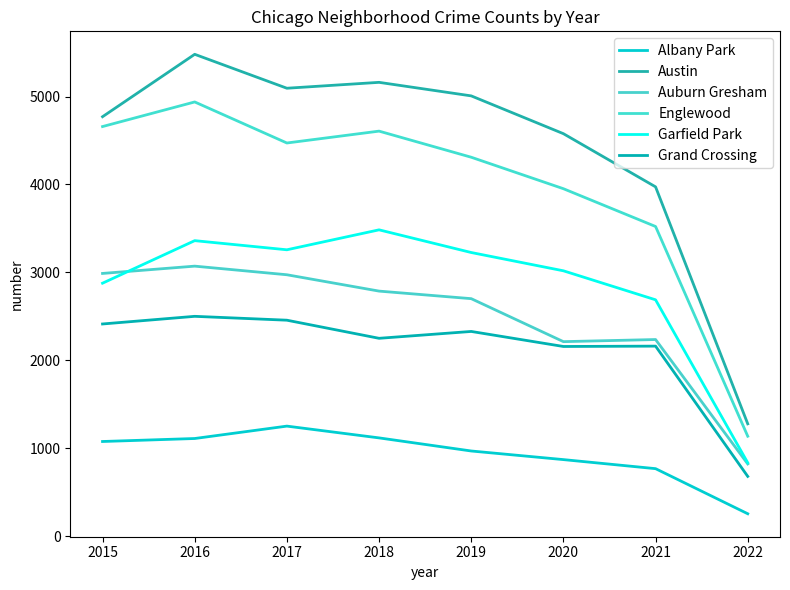

What is the difference between the Grand Crossing values at 2019 and 2021?

167